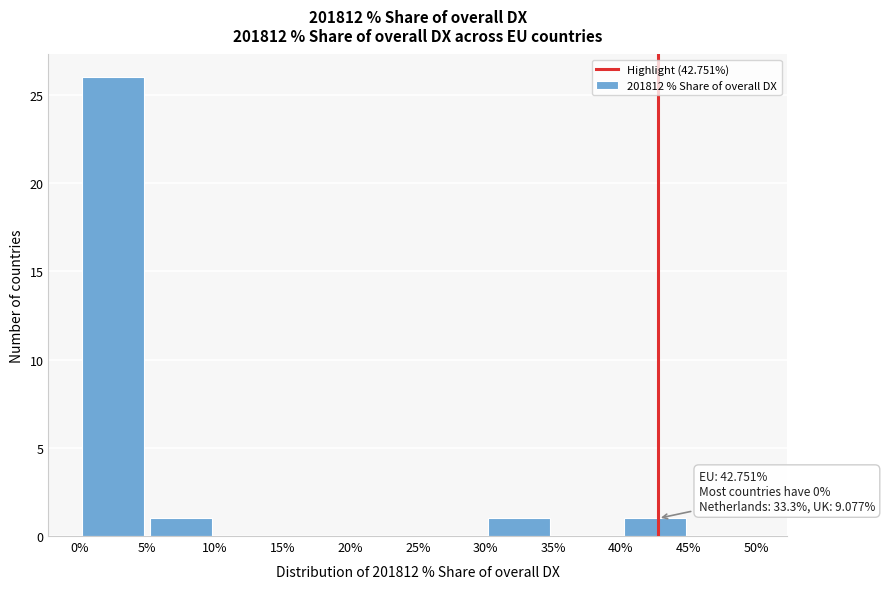

Over which range of the x-axis is the bar tallest?

0% to 5%